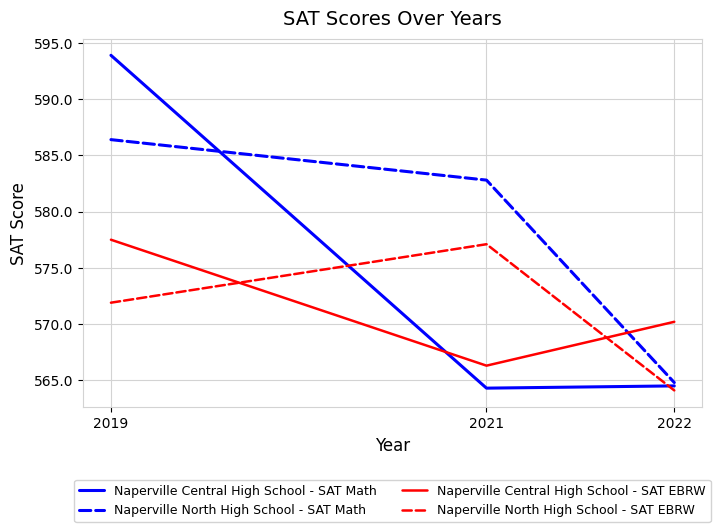

What is the smallest value displayed?

564.1